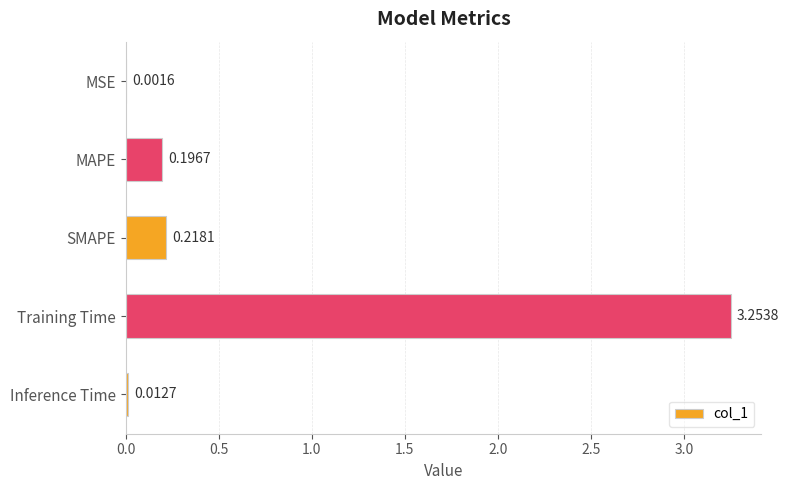

At which label is the value closest to 1?

SMAPE